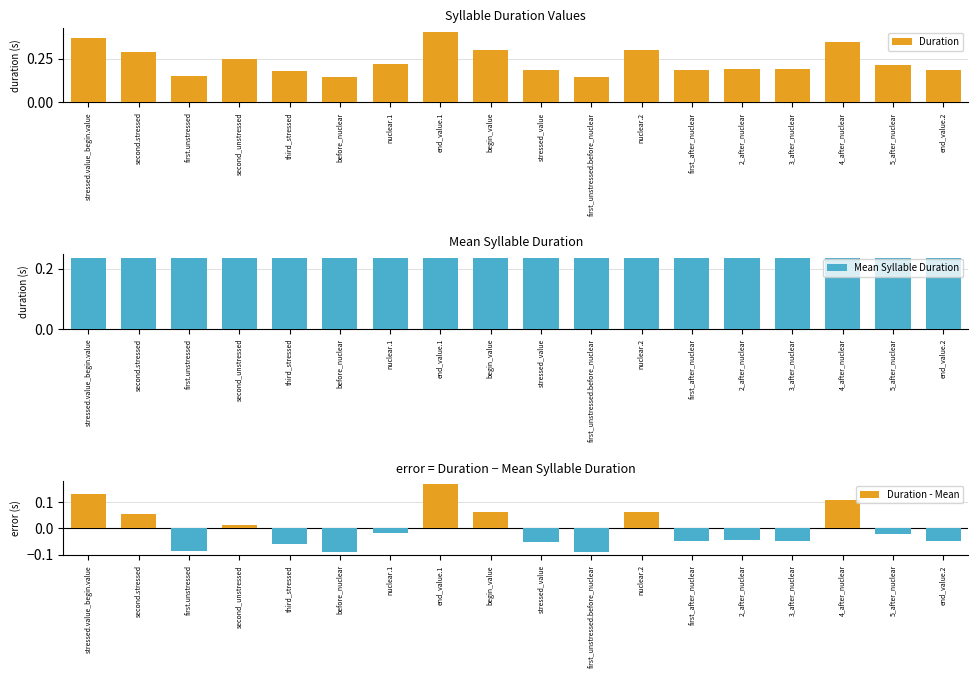

What is the label of the 5th bar from the left?

third_stressed